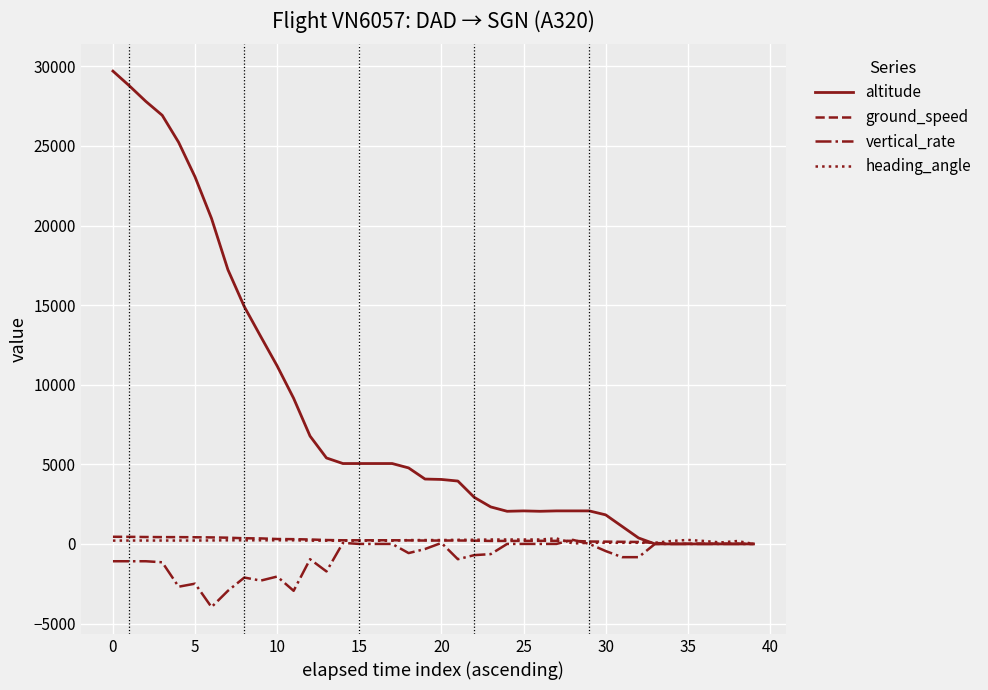

What are all the series names shown in the legend?

altitude, ground_speed, vertical_rate, heading_angle